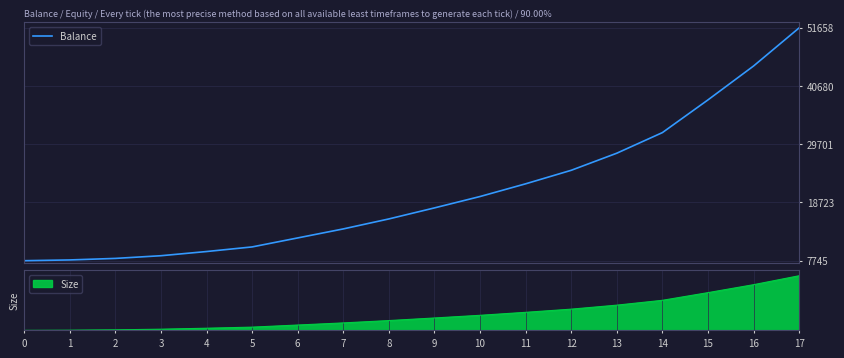

Rank the categories by value from lowest to highest.

0, 1, 2, 3, 4, 5, 6, 7, 8, 9, 10, 11, 12, 13, 14, 15, 16, 17